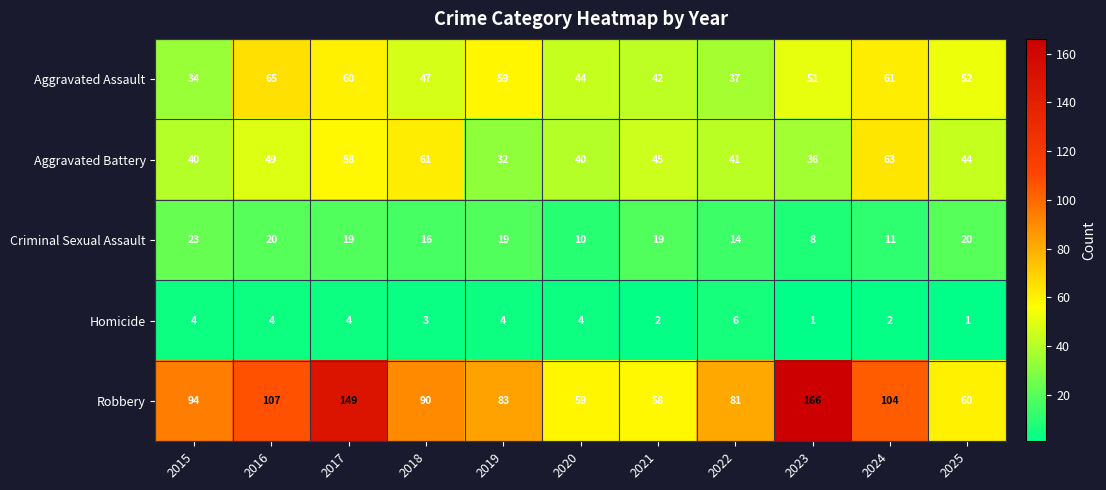

At 2017, list the series in order from smallest to largest.

Homicide, Criminal Sexual Assault, Aggravated Battery, Aggravated Assault, Robbery